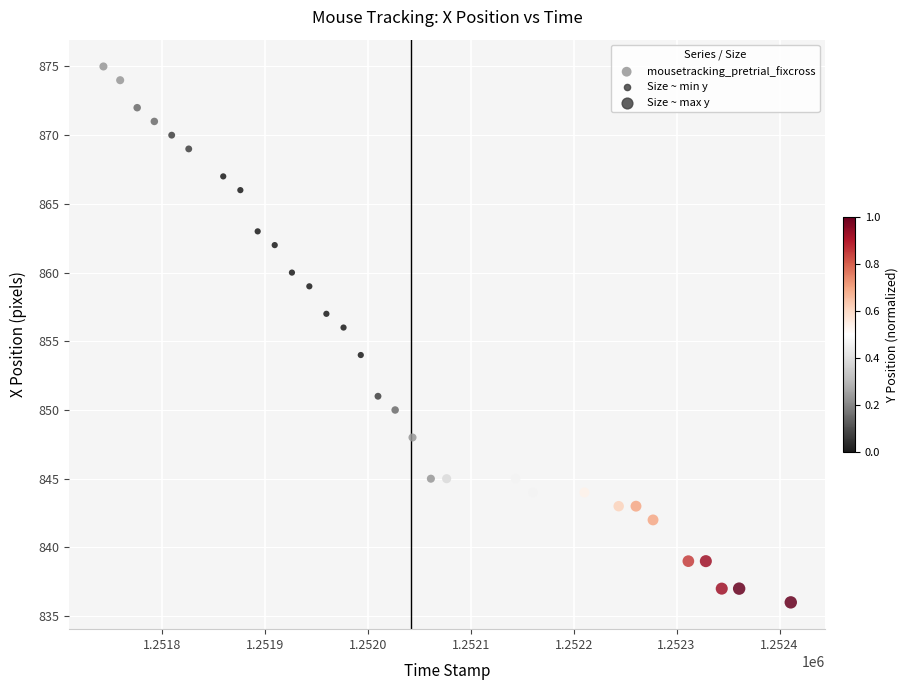

What is the range of Y values (max minus min)?

39